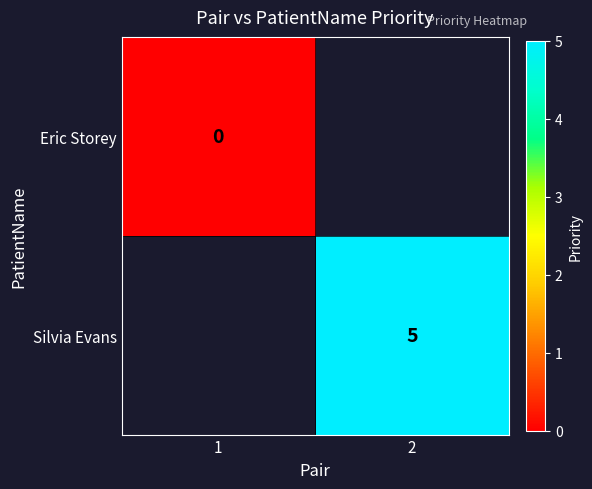

How many categories are shown in the chart?

2